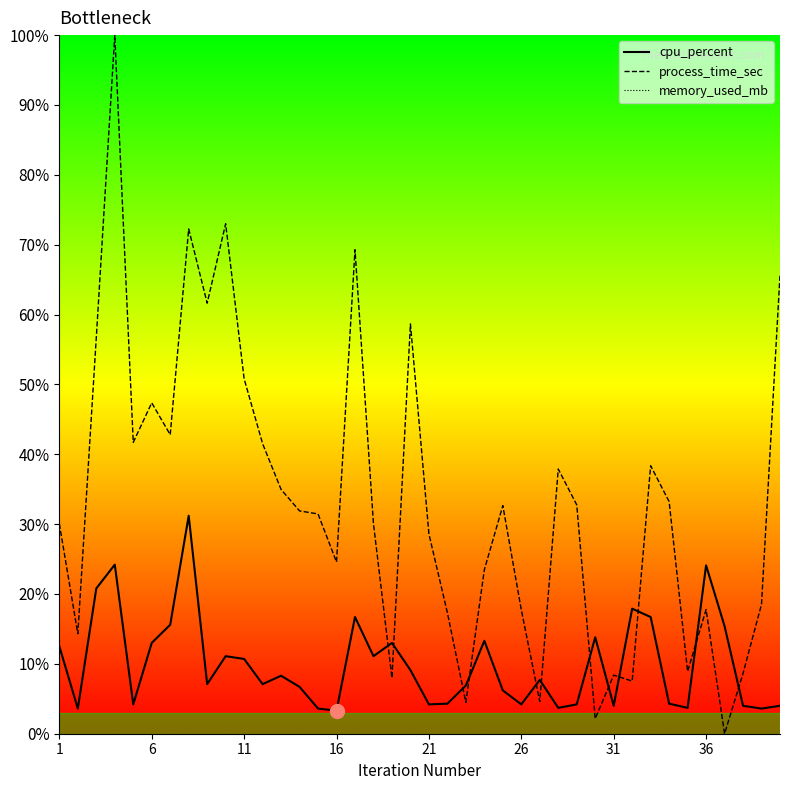

At which label does memory_used_mb reach its peak?

1